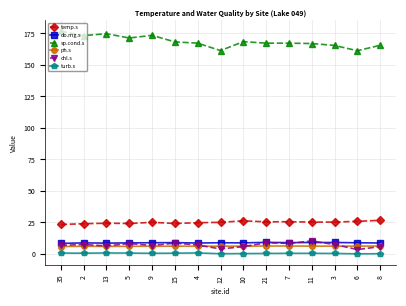

Is this an area chart (filled region under the line)?

No